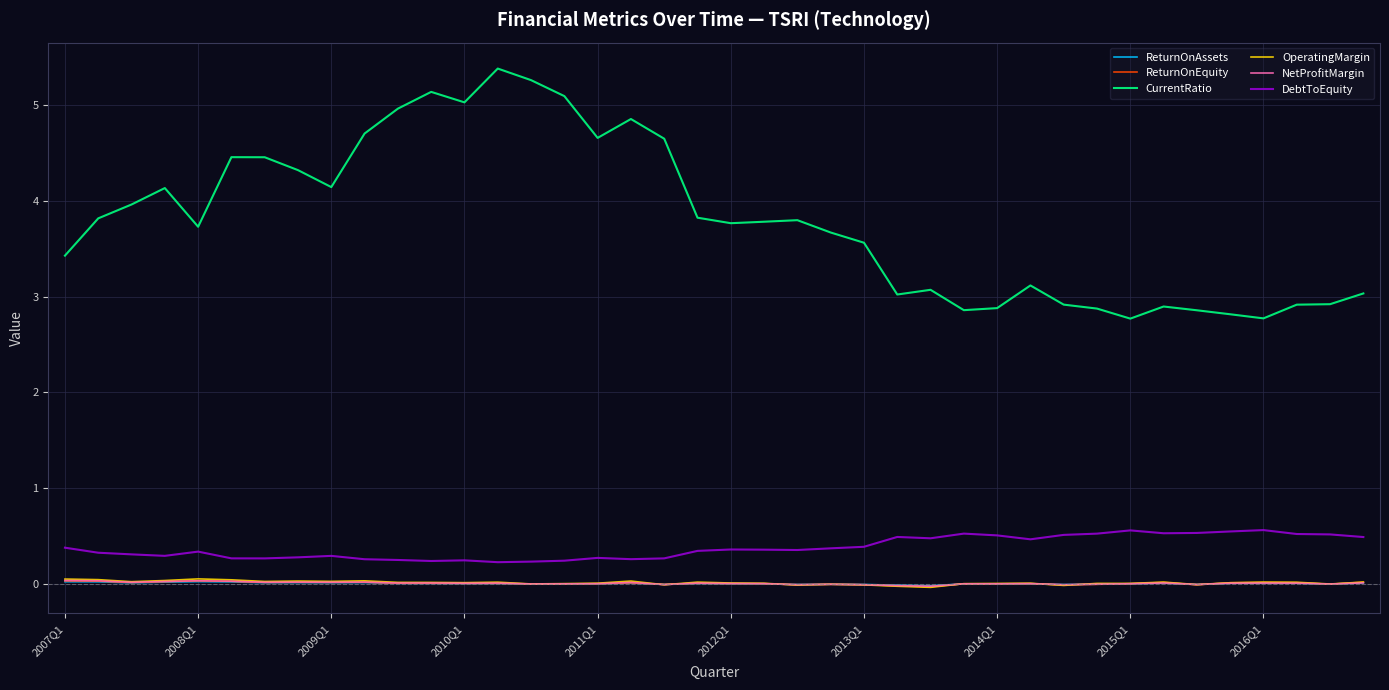

What is the greatest value displayed?

5.4